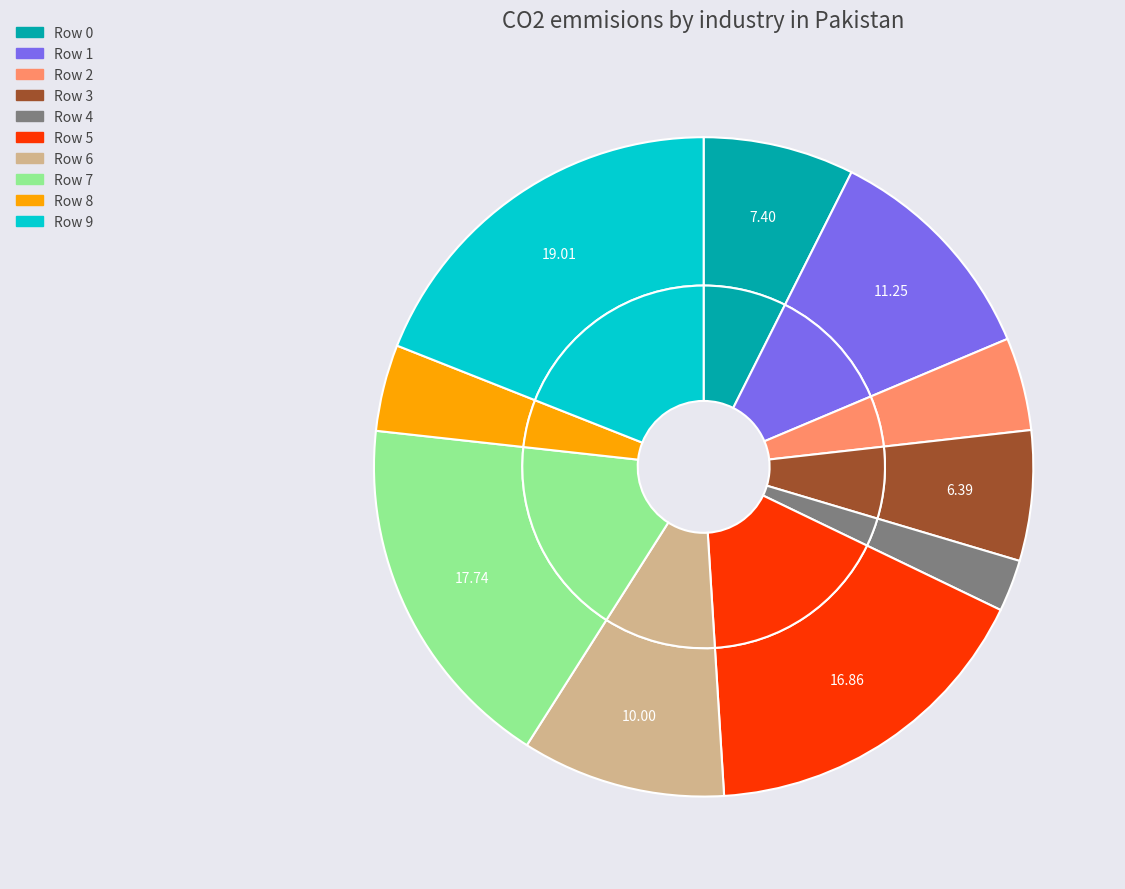

Is there any slice that represents more than half of the pie?

No